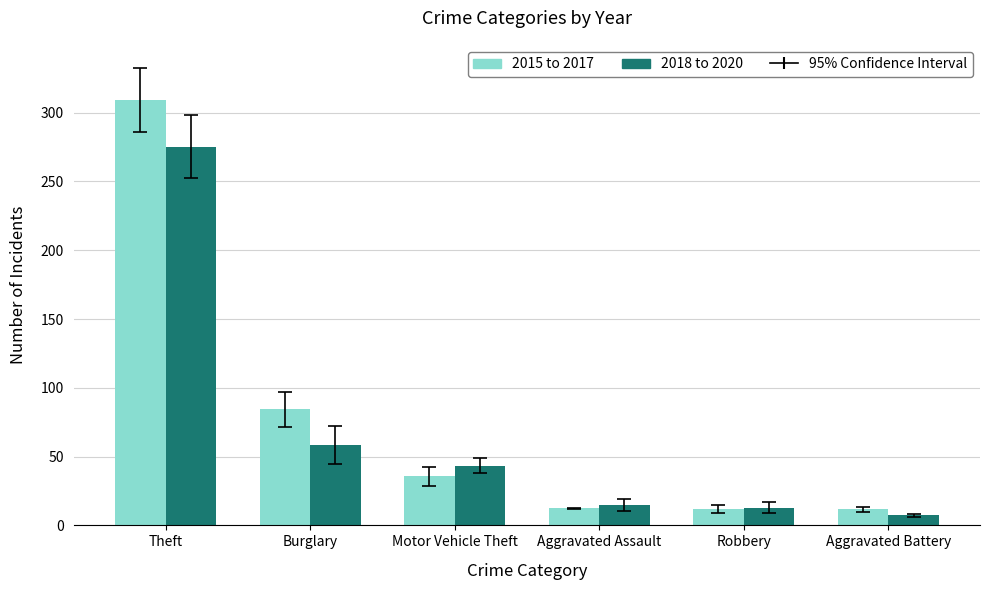

The value of 2015 to 2017 at Aggravated Assault is 12.3. True or false?

True